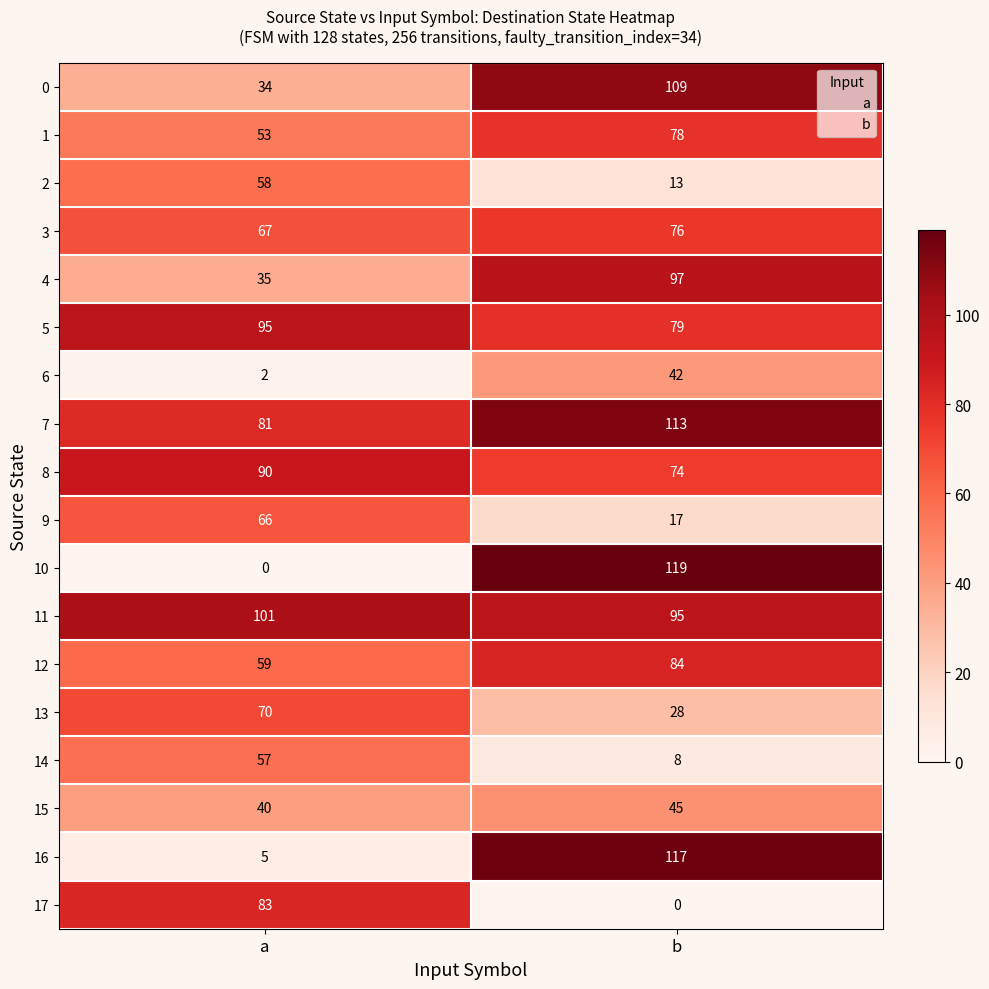

What is the spread (max minus min) of values at a?

101